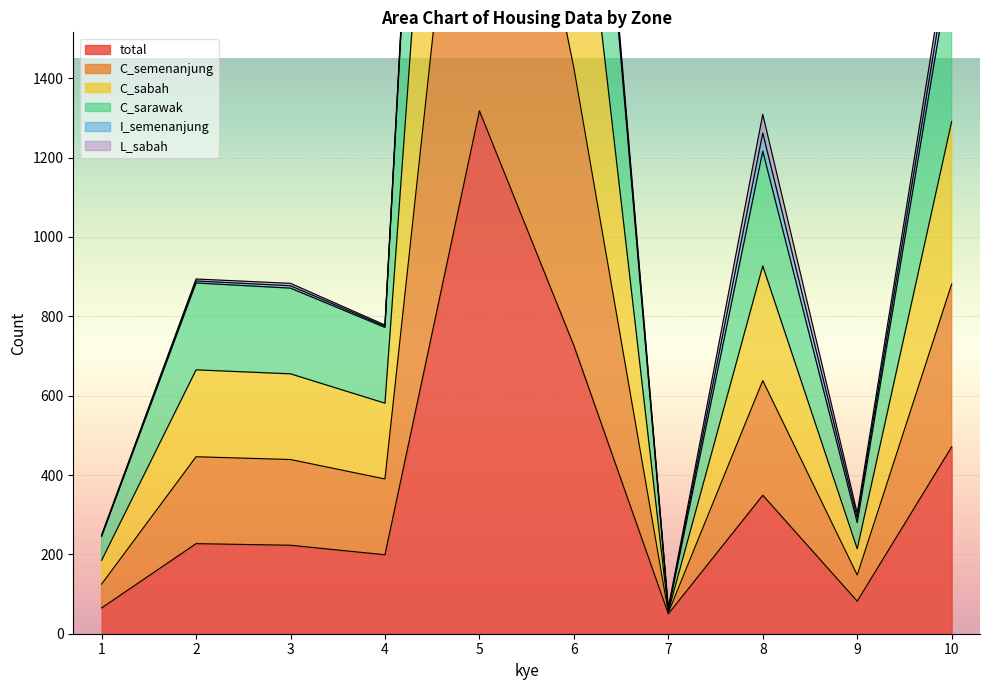

Count the number of categories in the chart.

10